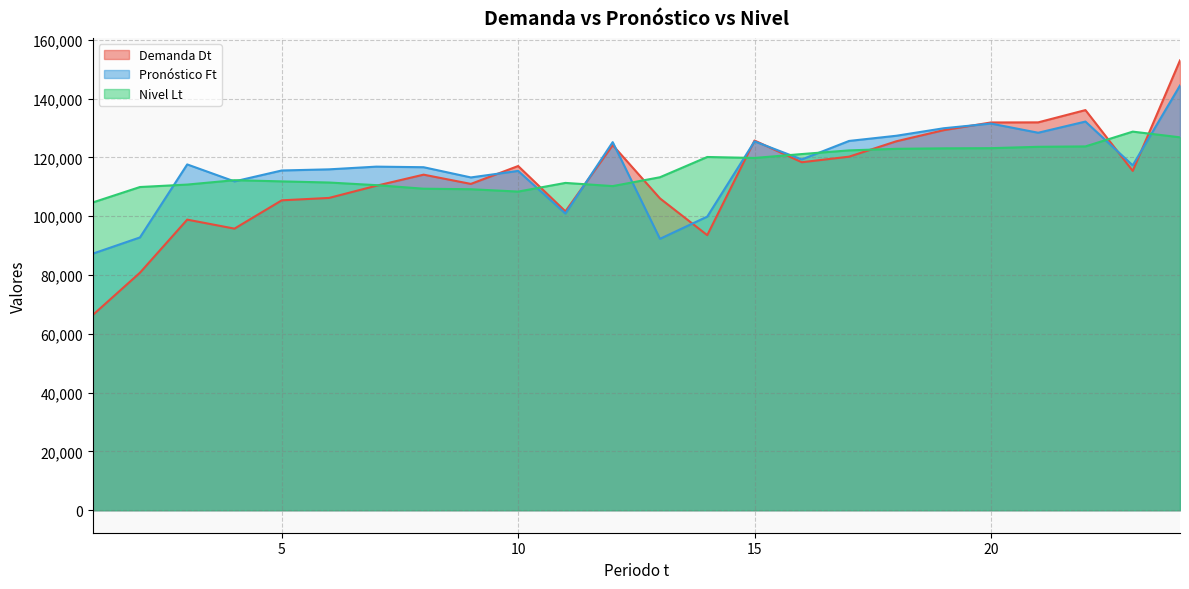

Reading left to right, list all the values displayed in this chart.

Demanda Dt: 66351.4	80755.6	98815.0	95755.2	105378.0	106194.0	110336.0	114106.0	110961.0	117046.0	101630.0	124149.0	106035.0	93538.0	125713.0	118330.0	120224.8	125457.0	129230.8	131852.0	131888.8	136062.2	115384.0	152963.8
Pronóstico Ft: 87229.3	92757.6	117587.5	111814.8	115526.2	115913.5	116833.4	116635.7	113162.5	115383.2	100893.5	125166.3	92288.1	99843.2	125421.7	119284.0	125570.7	127335.4	129881.8	131481.5	128360.7	132160.9	117275.4	144422.9
Nivel Lt: 104640.6	109901.7	110733.4	112223.9	111819.6	111432.2	110540.3	109331.0	109153.1	108350.2	111300.5	110219.5	113229.4	120116.2	119782.2	121110.3	122360.4	122895.1	123058.2	123115.0	123578.0	123711.2	128740.1	126803.5